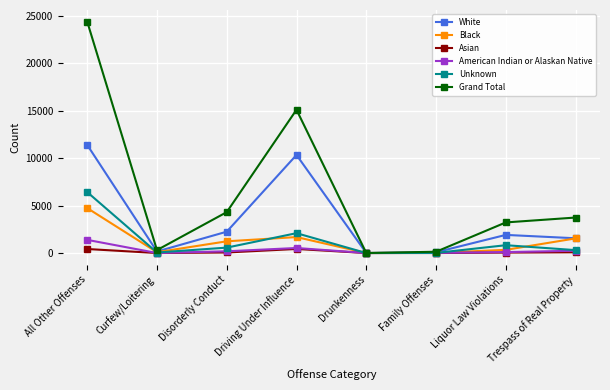

Where is the first local minimum for Black?

Curfew/Loitering